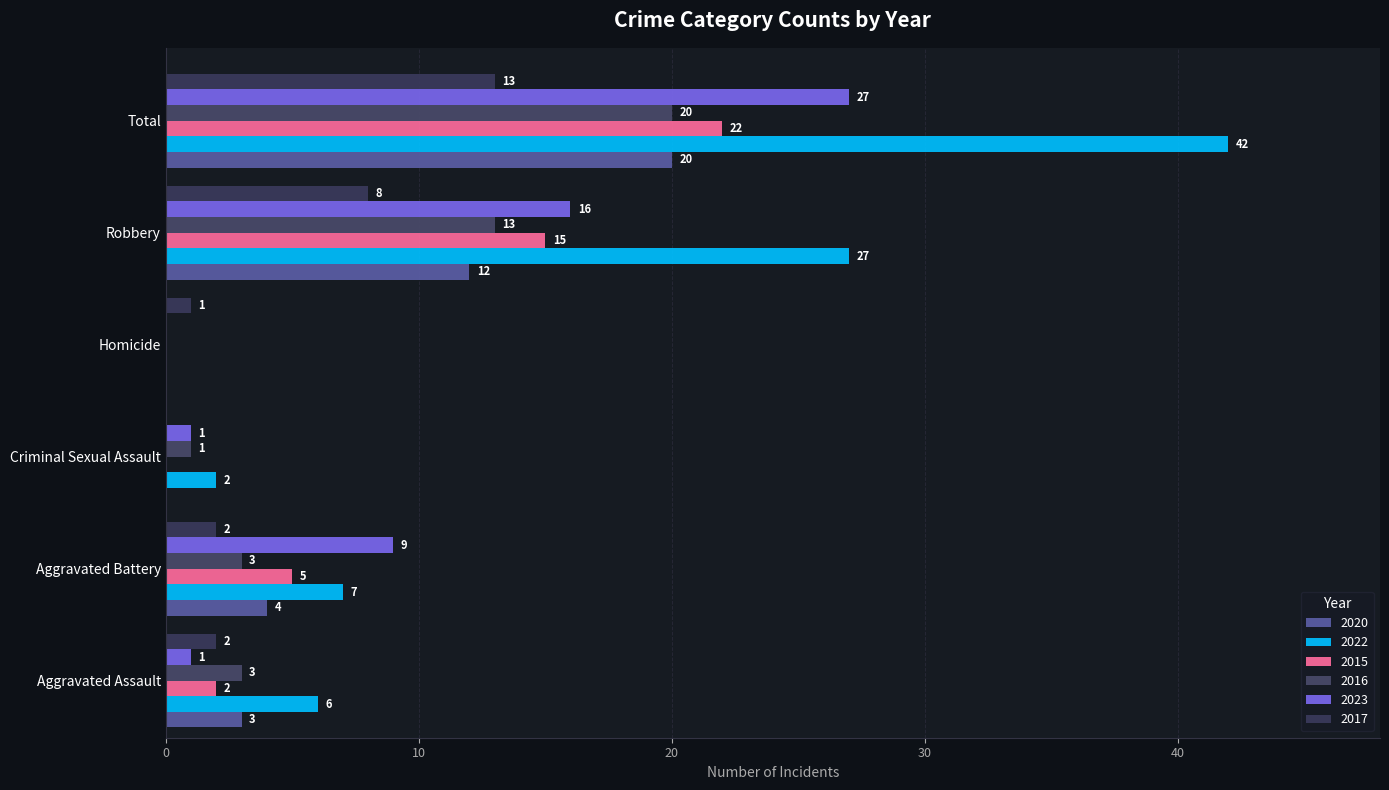

What is the spread (max minus min) of values at Criminal Sexual Assault?

2